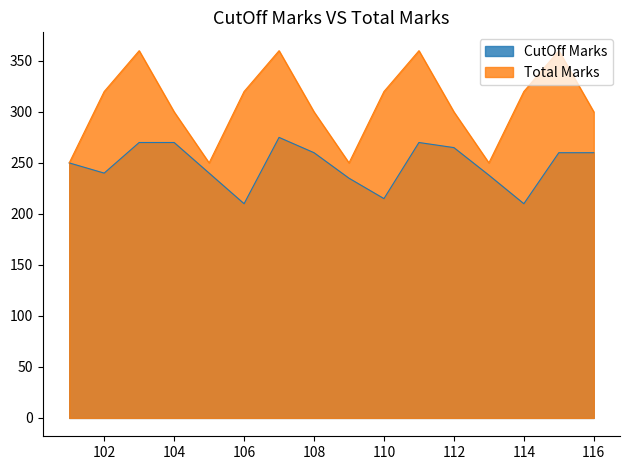

Between 109 and 111, which series saw the biggest shift?

Total Marks